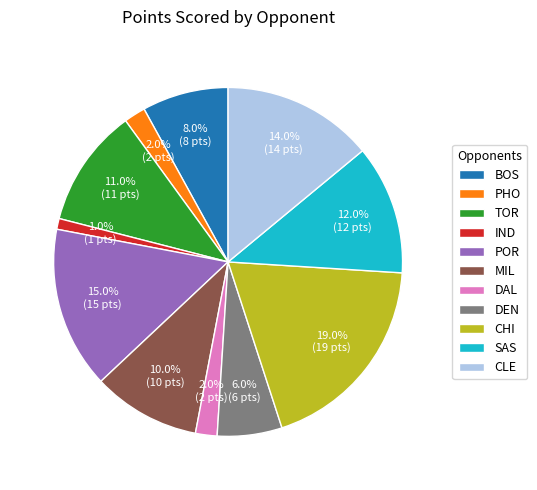

Is there any slice that represents more than half of the pie?

No